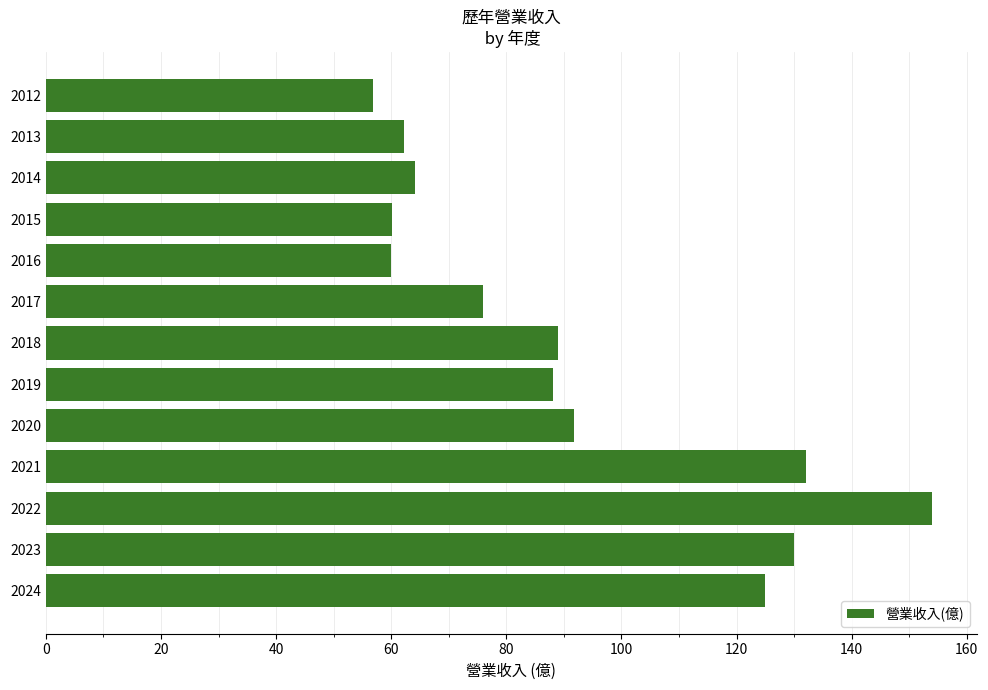

What is the average value?

91.5